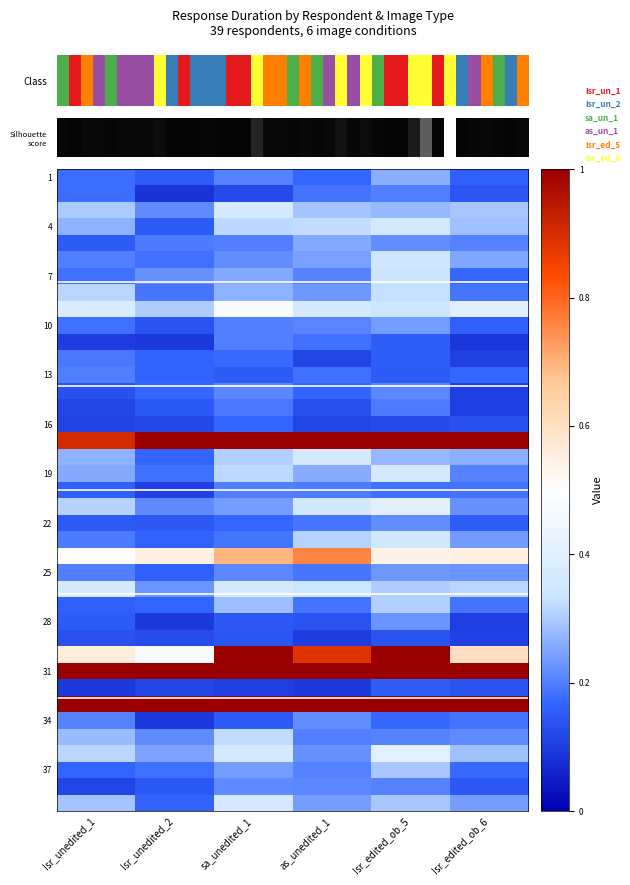

What is the total value across all series at Isr_unedited_2?

9.6